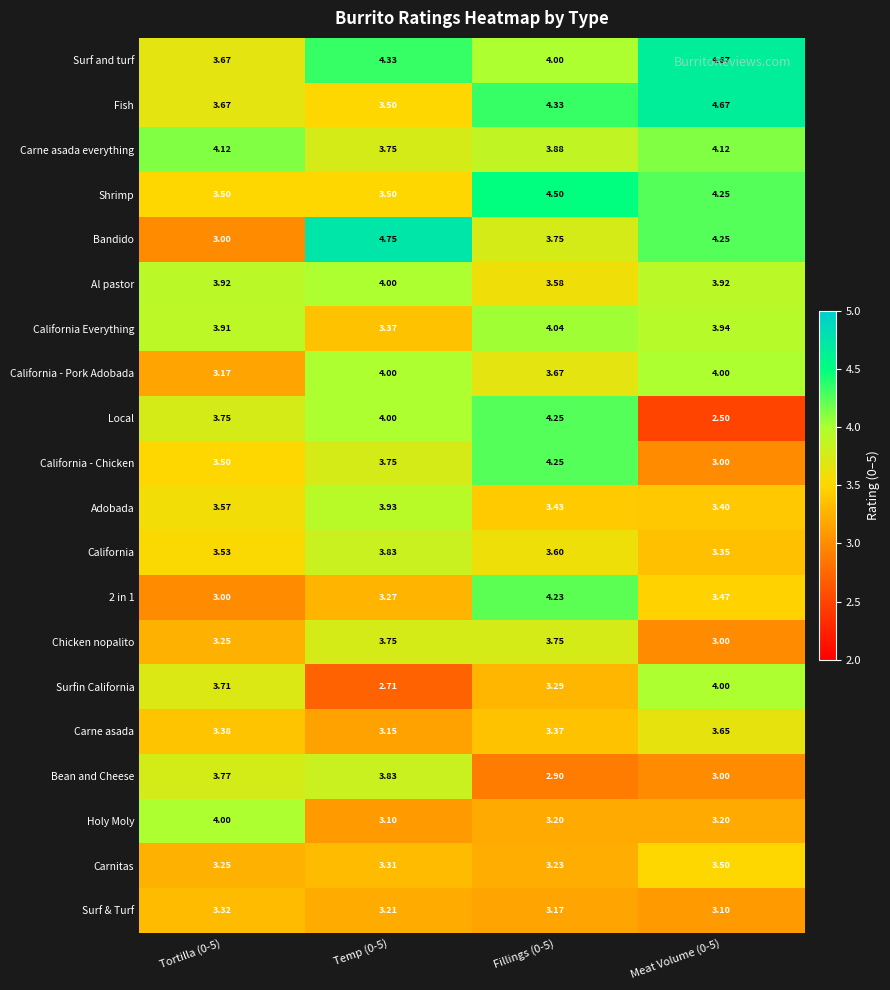

Between Temp (0-5) and Meat Volume (0-5), which series saw the biggest shift?

Local